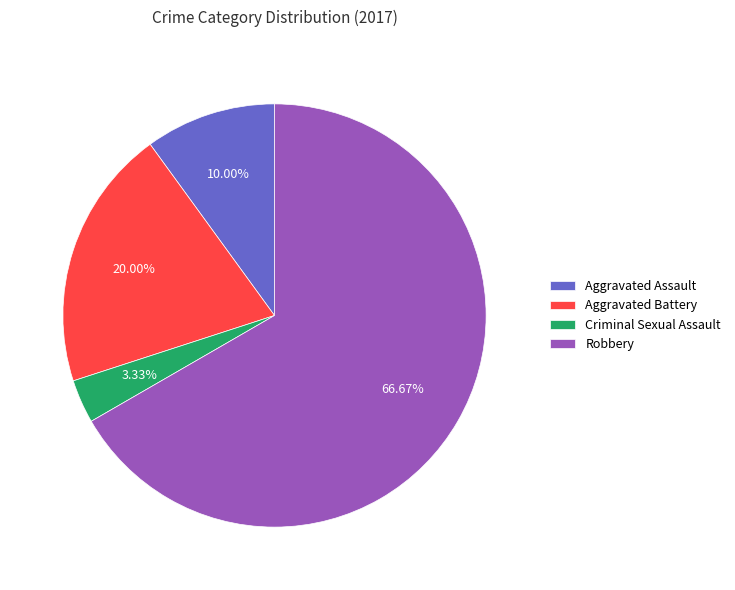

Rank the categories by value from lowest to highest.

Criminal Sexual Assault, Aggravated Assault, Aggravated Battery, Robbery